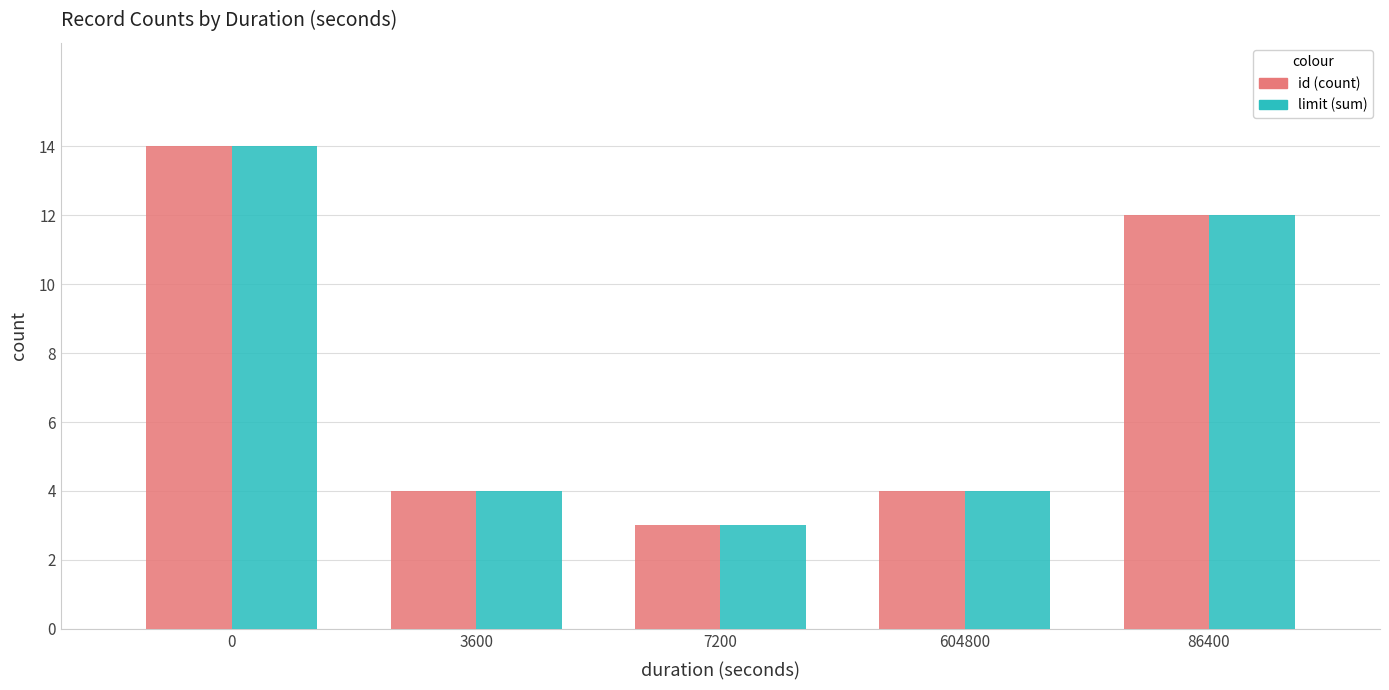

Reading left to right, list all the values displayed in this chart.

id (count): 0=14	3600=4	7200=3	604800=4	86400=12
limit (sum): 0=14	3600=4	7200=3	604800=4	86400=12